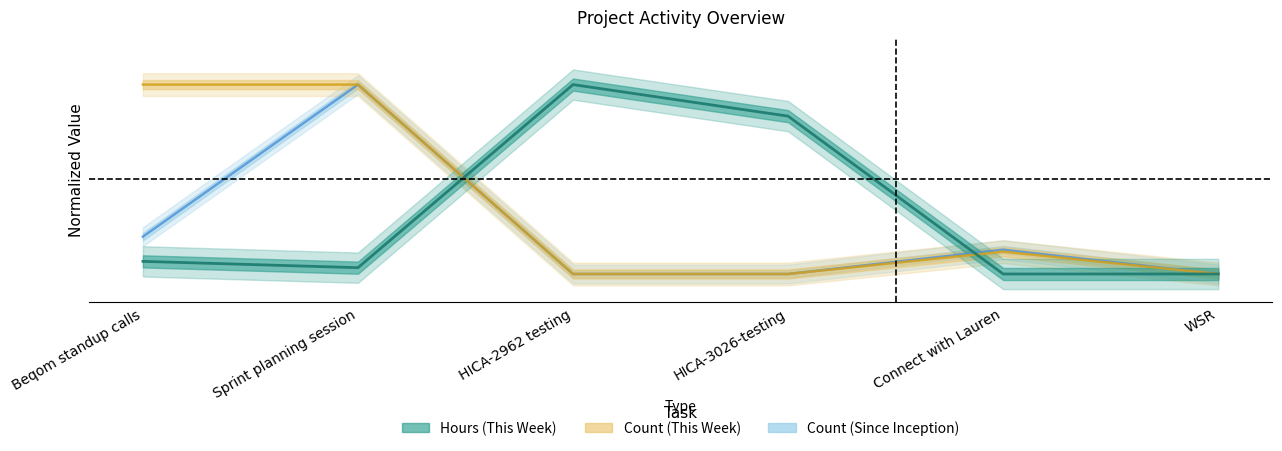

Is the value of Count (Since Inception) at Connect with Lauren greater than the value of Count (This Week) at Sprint planning session?

No